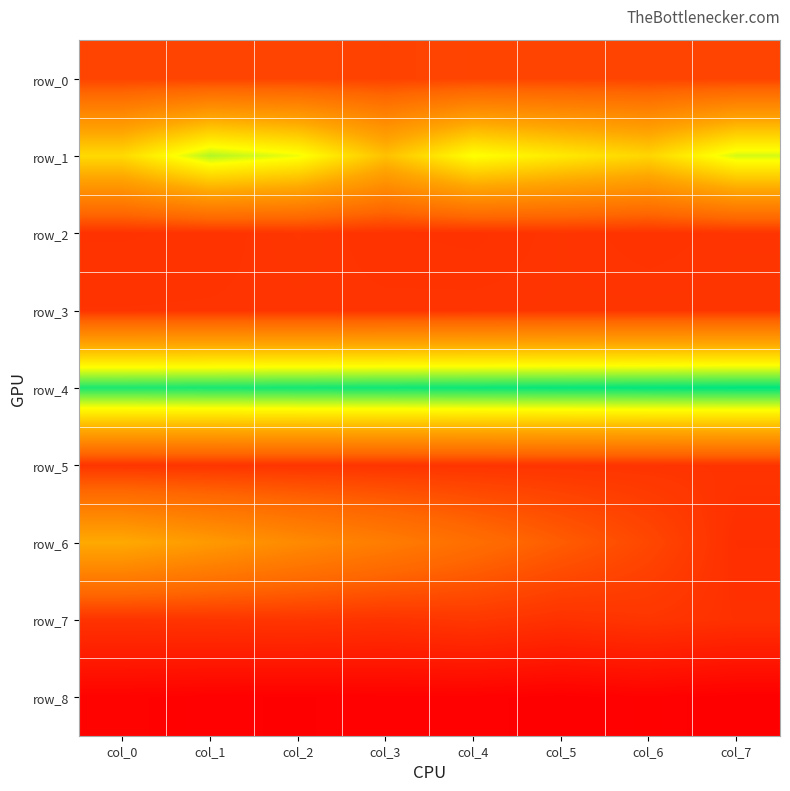

Between col_4 and col_0, which is larger?

col_4